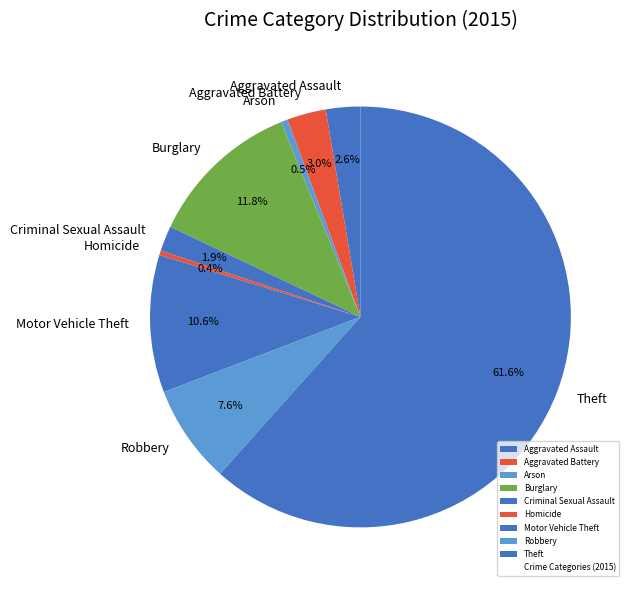

How many slices are in this pie chart?

9